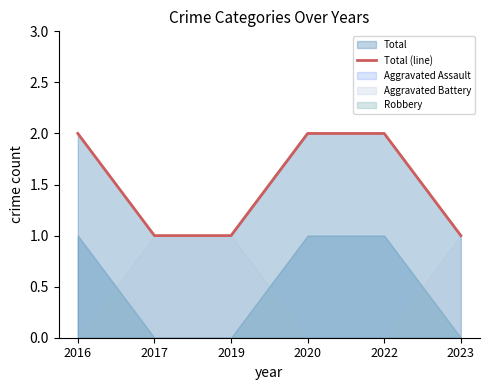

What is the smallest value displayed?

1